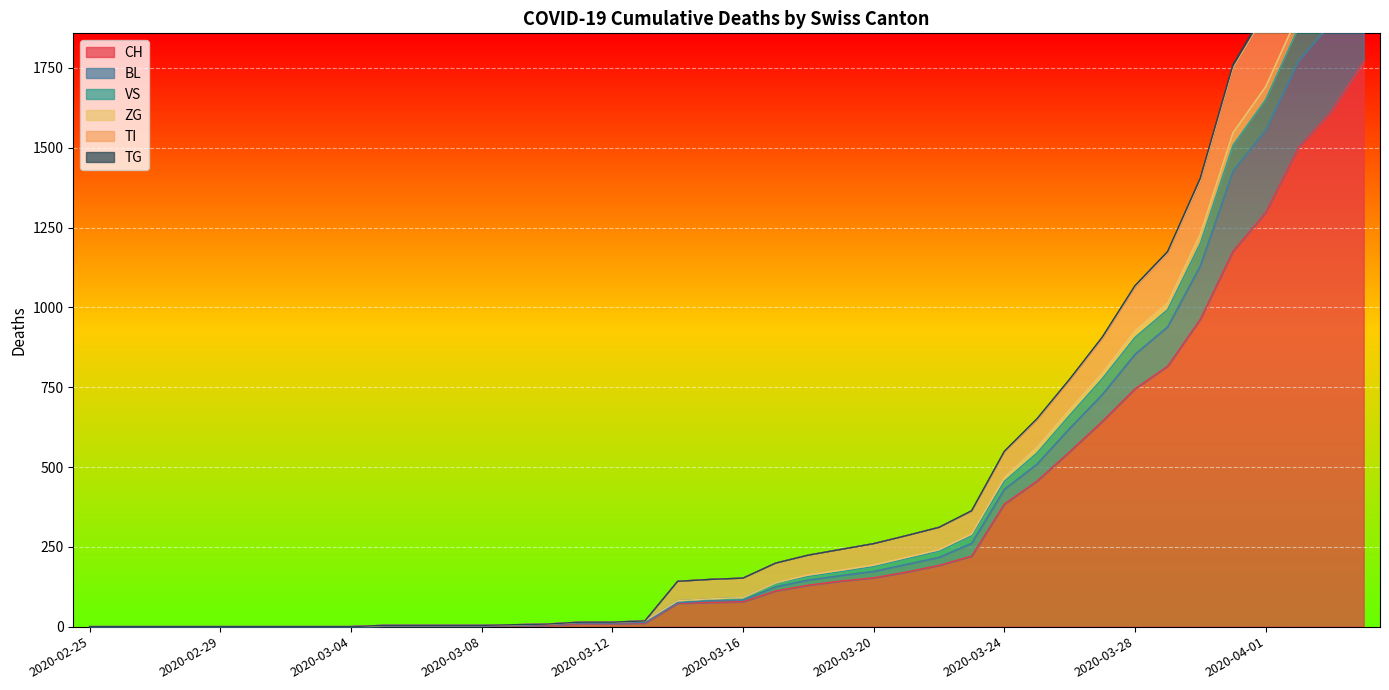

At which category is the sum across all series the highest?

2020-04-04